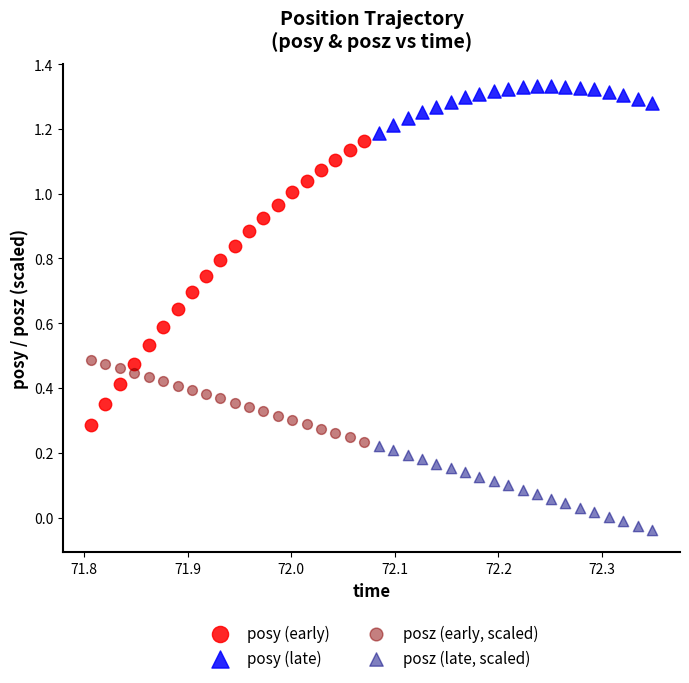

Which series contains the lowest Y value?

posz (late, scaled)